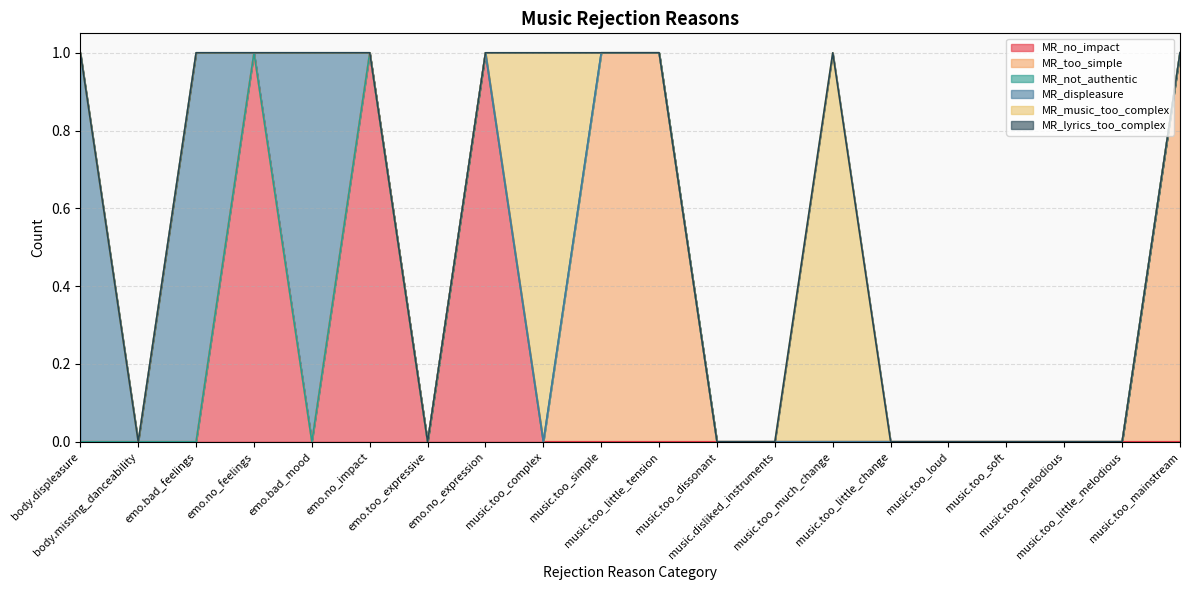

How many distinct data groups are displayed?

6